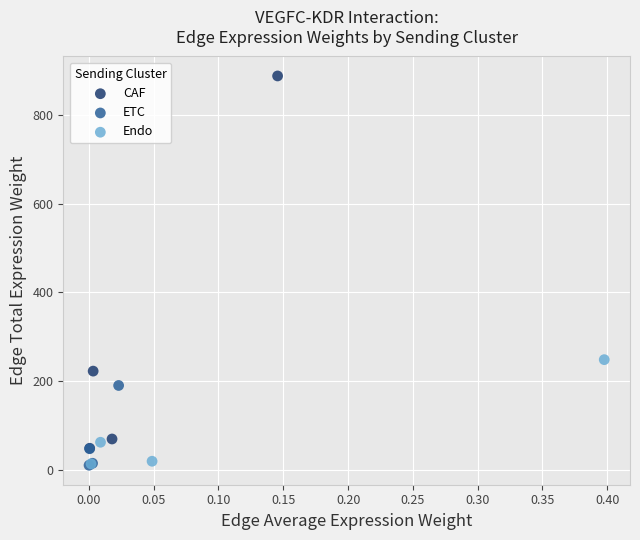

What are all the series names shown in the legend?

CAF, ETC, Endo